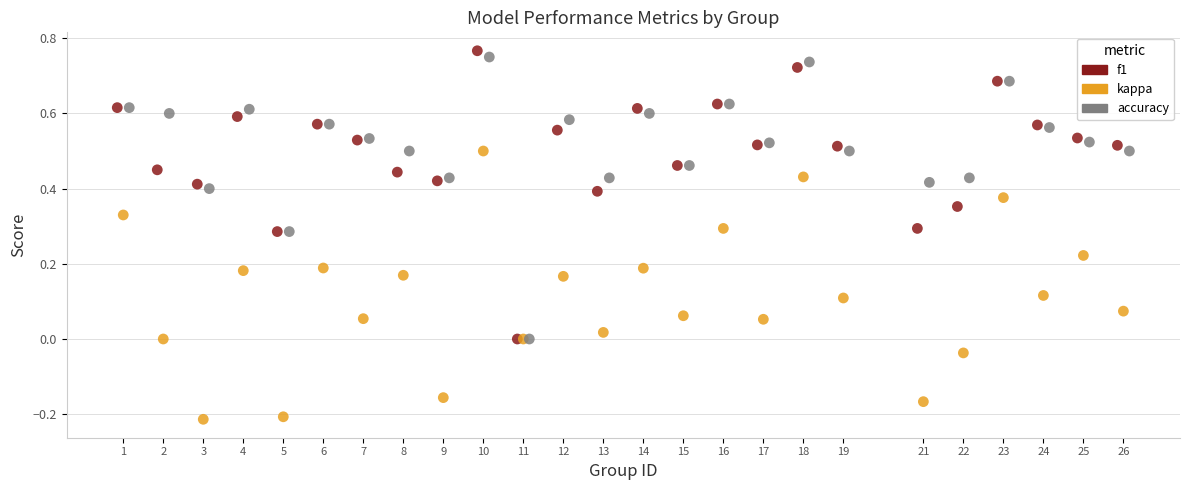

Which series contains the lowest Y value?

kappa